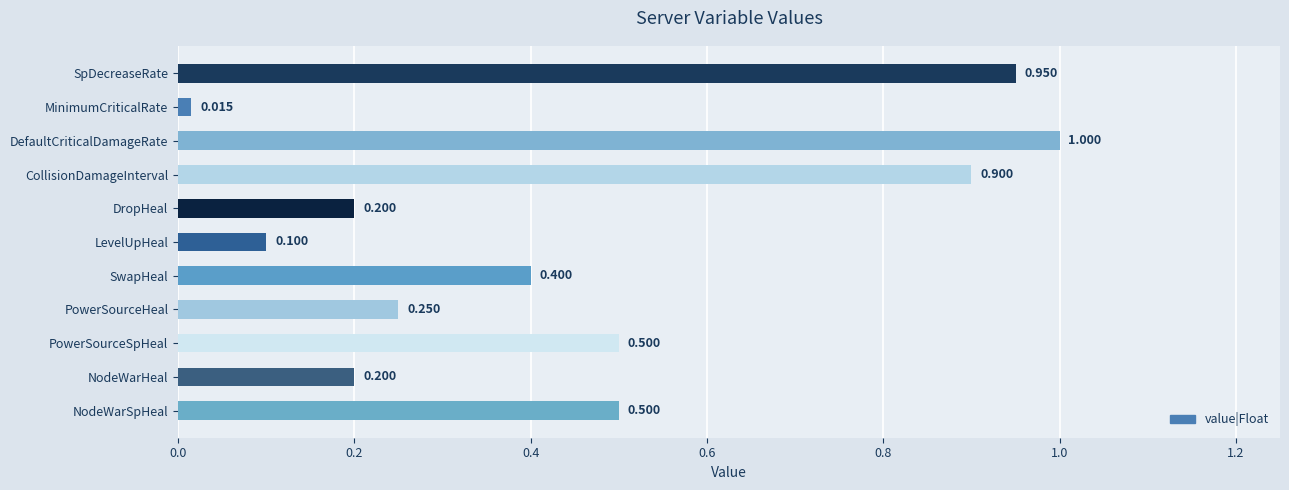

At which label is the value closest to 0?

MinimumCriticalRate